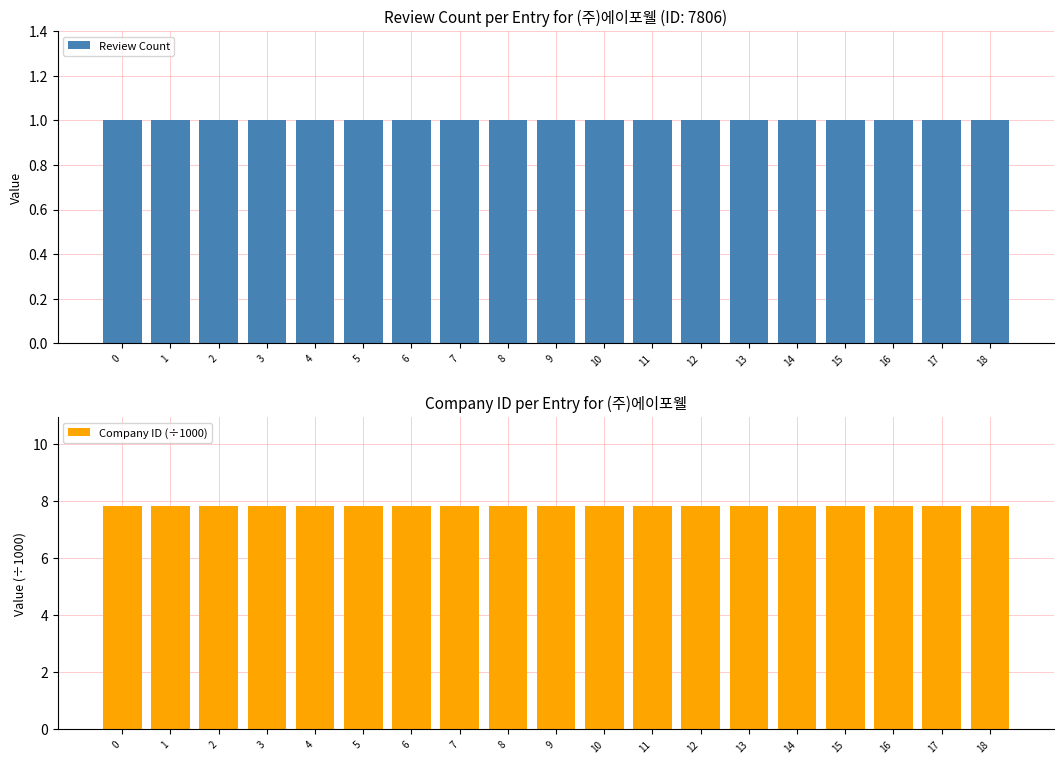

List the labels in order of Review Count value, largest first.

0, 1, 2, 3, 4, 5, 6, 7, 8, 9, 10, 11, 12, 13, 14, 15, 16, 17, 18